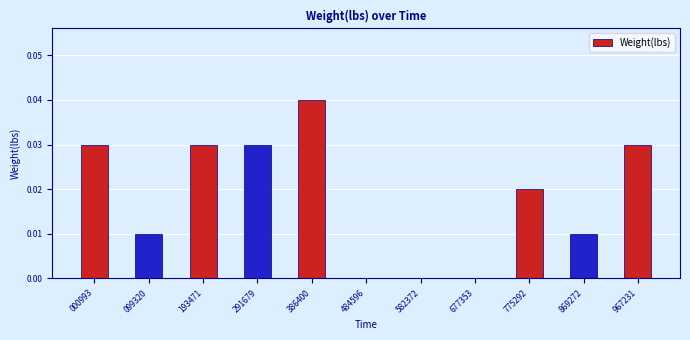

Which has a higher value, 291679 or 677353?

291679